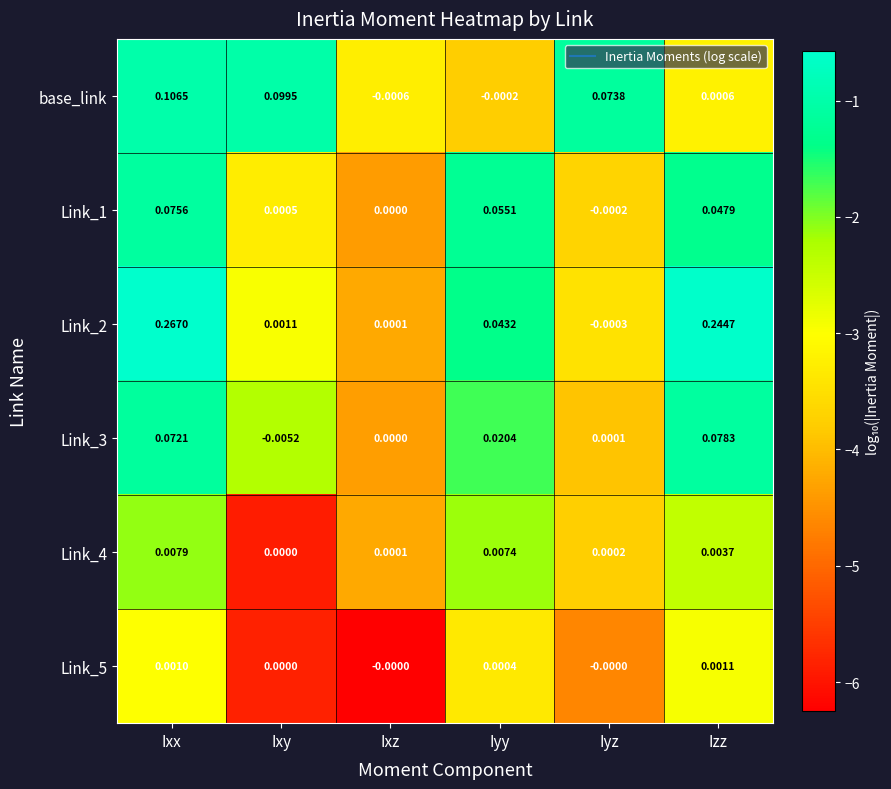

Which series has the largest total across all categories?

Link_2